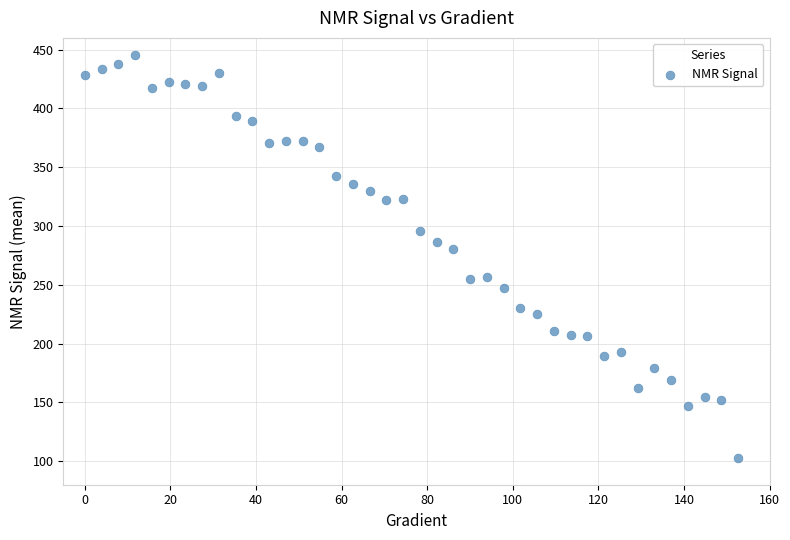

What is the range of X values (max minus min)?

152.6